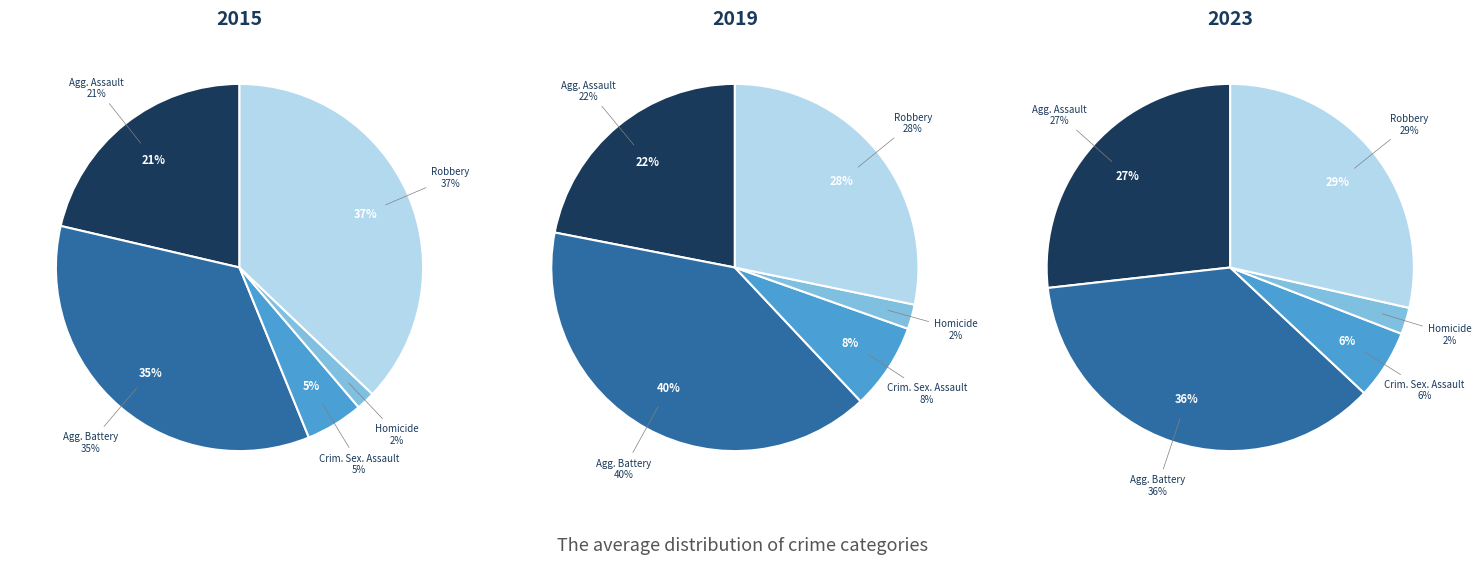

To the nearest percent, what is the difference between the largest and smallest slice percentages?

38%